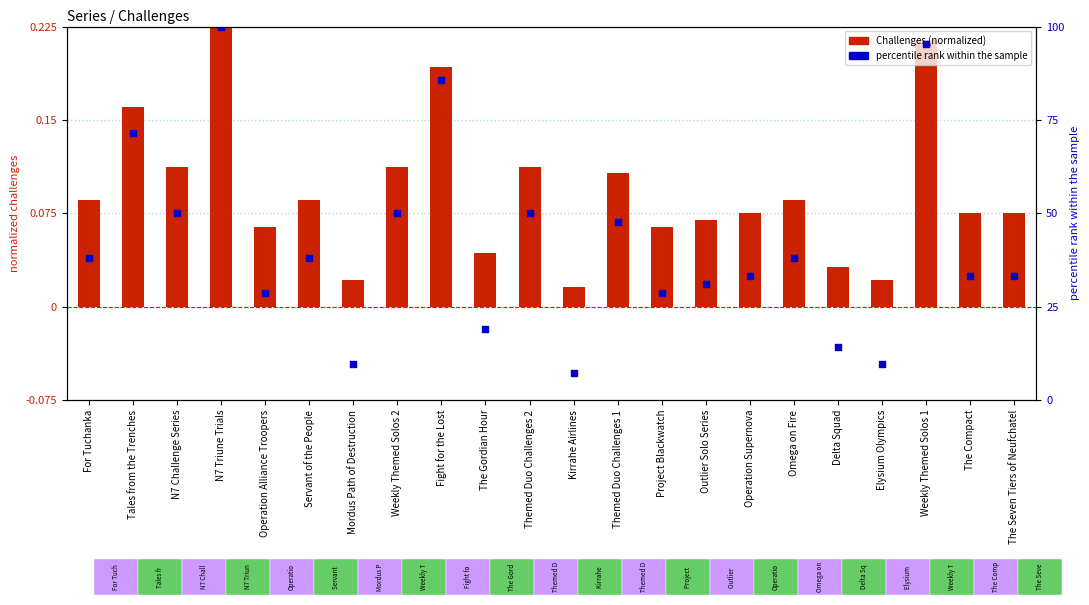

Which series contains the highest Y value?

percentile rank within the sample